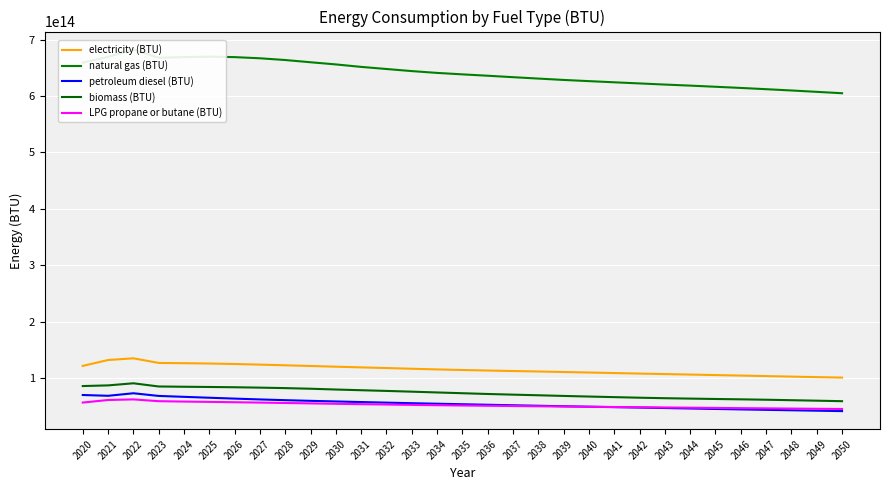

What is the sum of all biomass (BTU) values?

2269329611754229.5